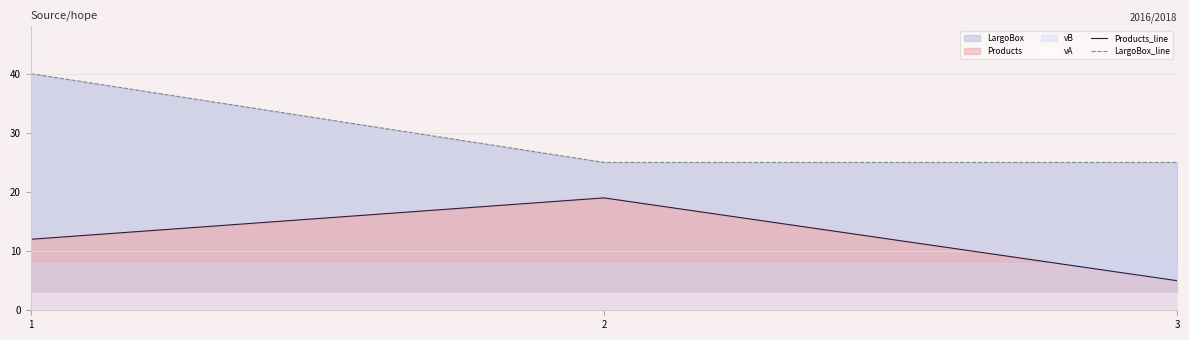

Rank the categories by LargoBox_line value from lowest to highest.

2, 3, 1